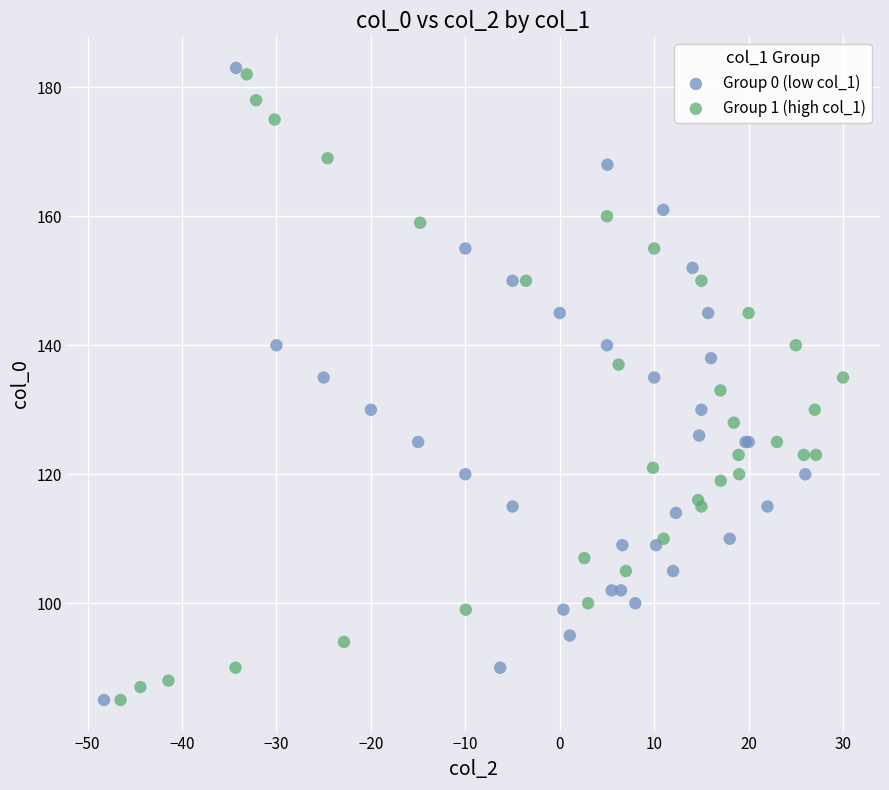

What are all the series names shown in the legend?

Group 0 (low col_1), Group 1 (high col_1)